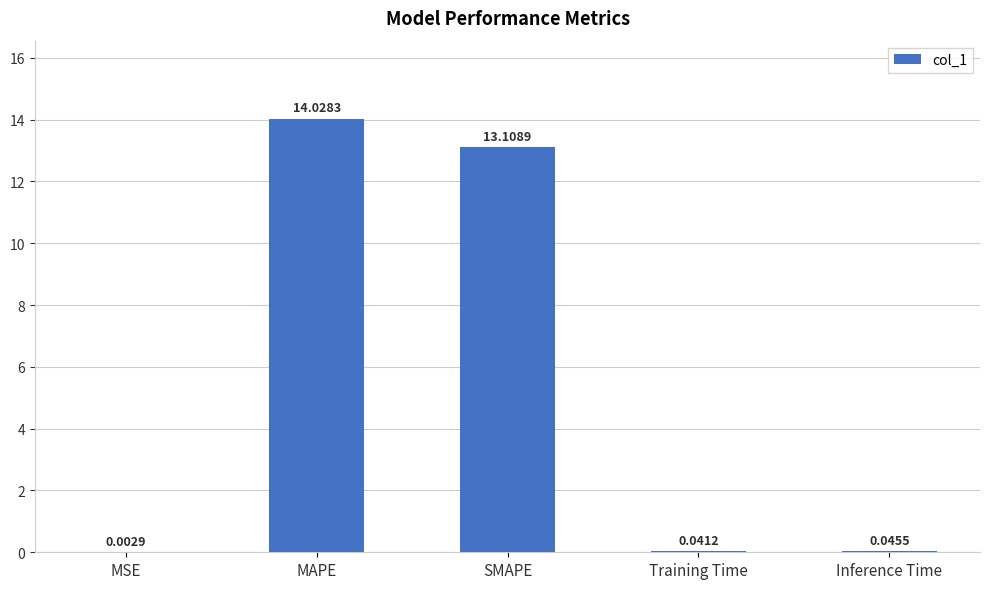

Which category has the highest value across all series?

MAPE